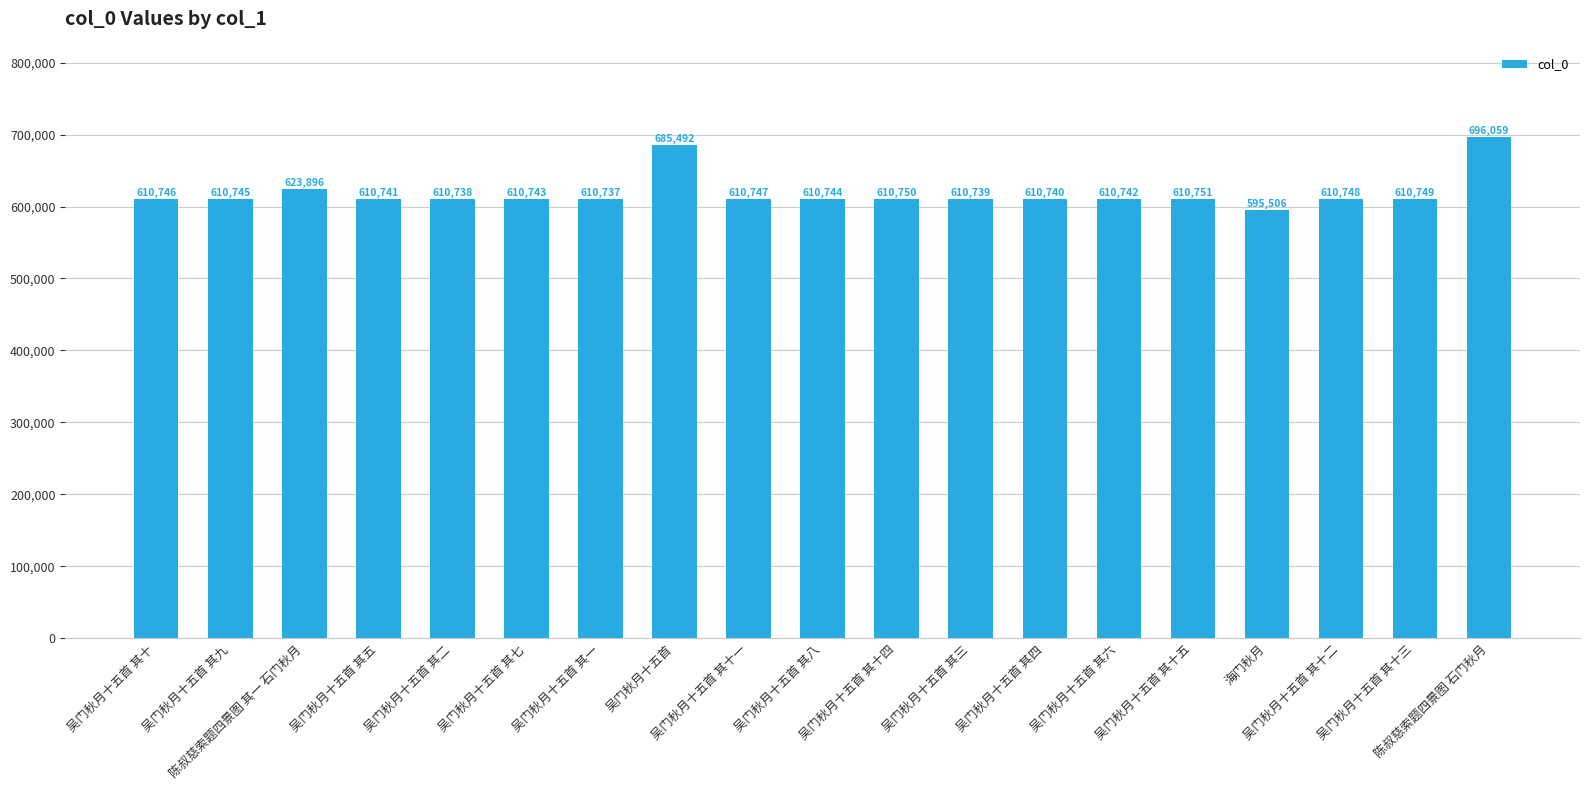

Which category has the lowest value across all series?

海门秋月